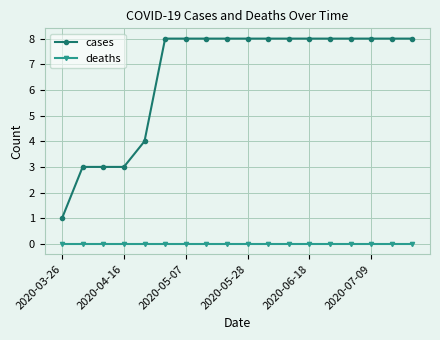

Which series has the largest total across all categories?

cases